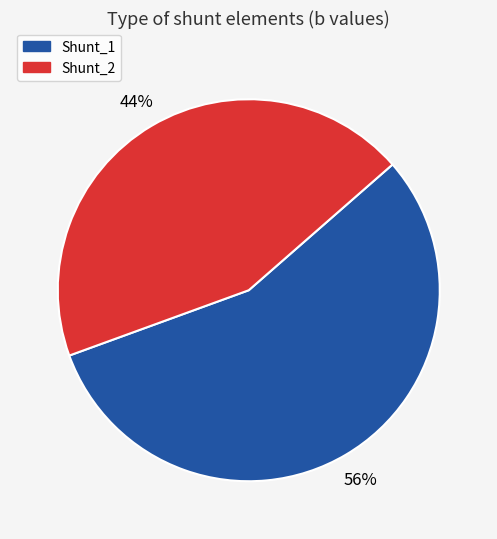

Which has a higher value, Shunt_2 or Shunt_1?

Shunt_1